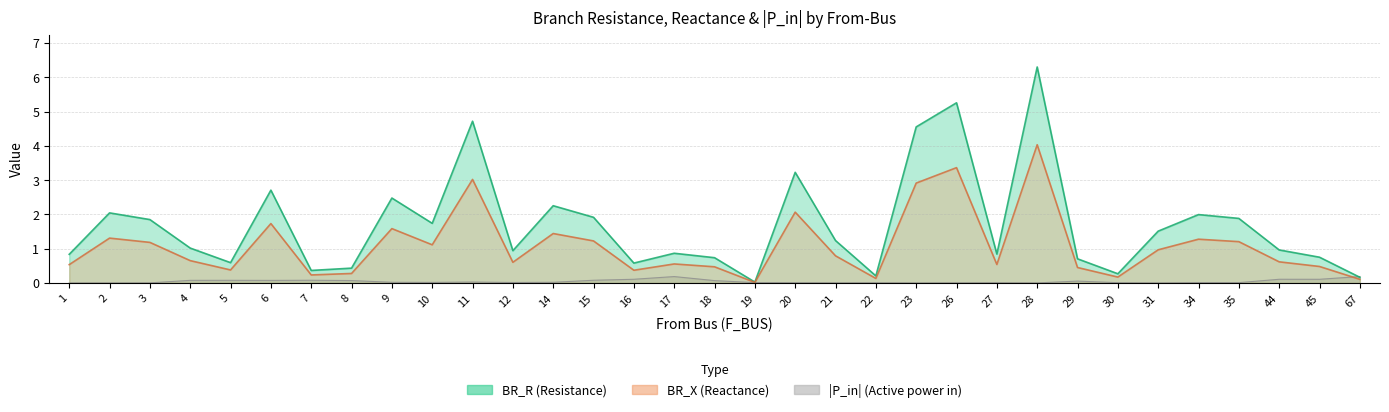

What is the sum of all P_in_abs values?

1.4